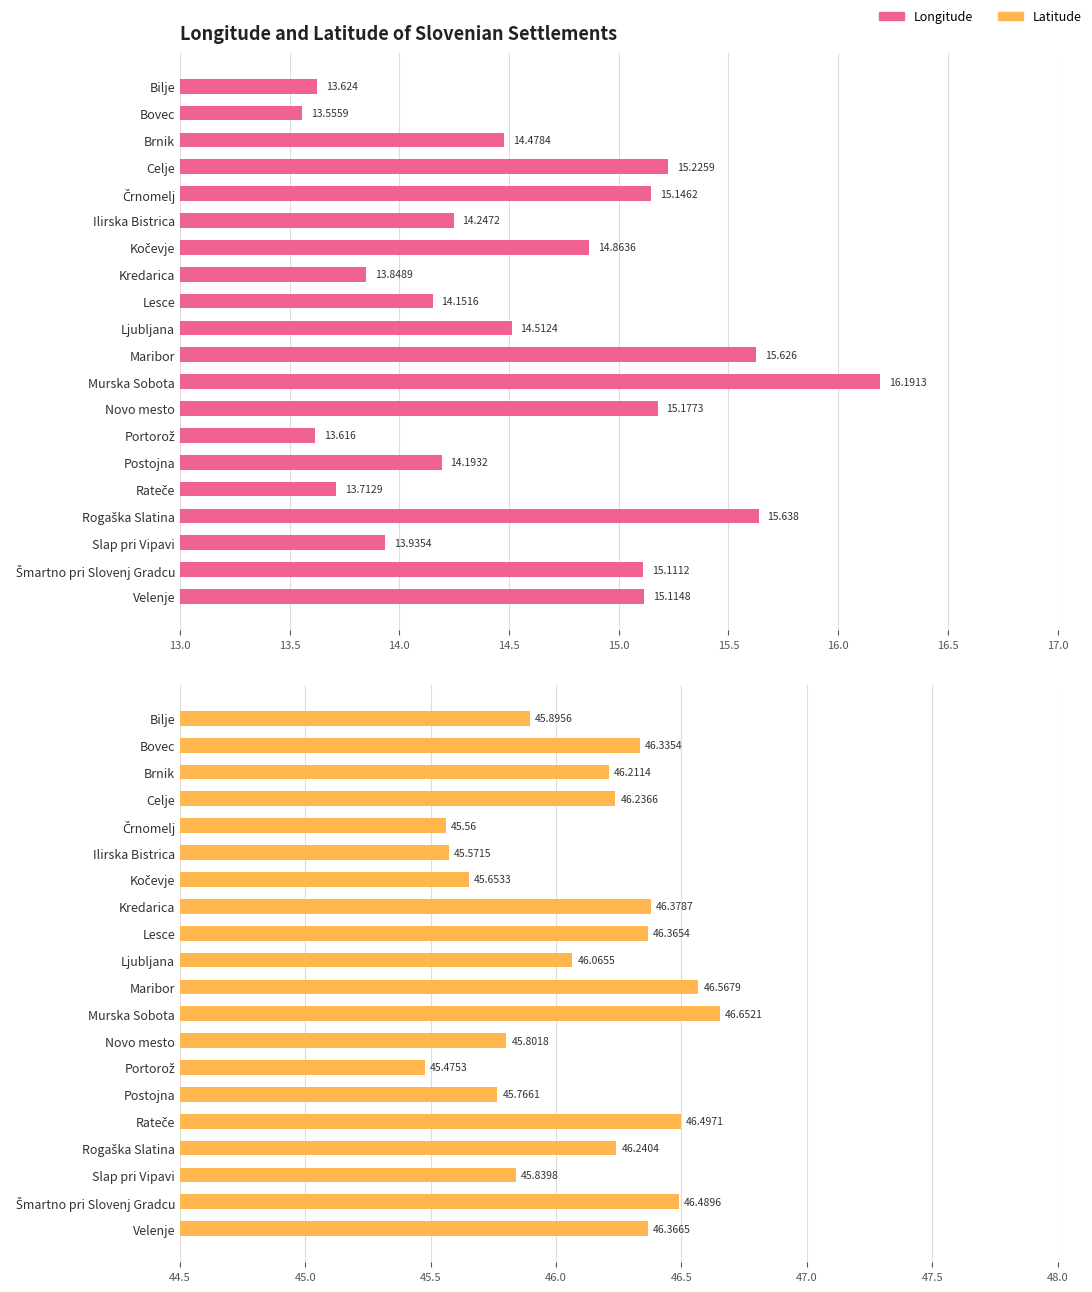

The lon series shows 21.4 at Postojna. True or false?

False